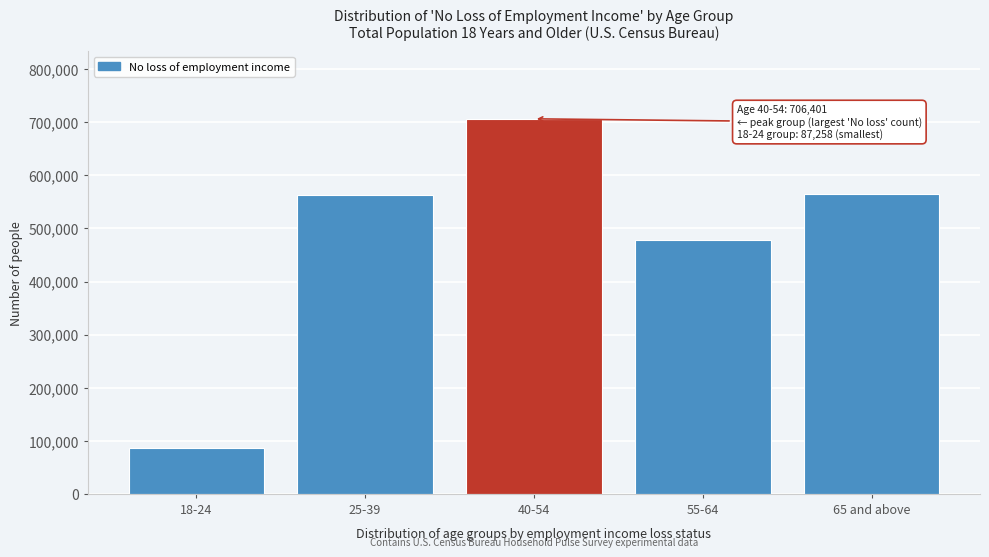

What is the difference between the maximum and minimum values?

619143